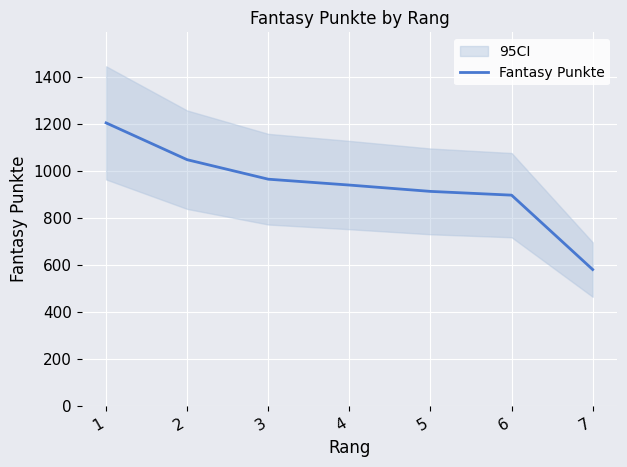

Which has a higher value, 2 or 4?

2